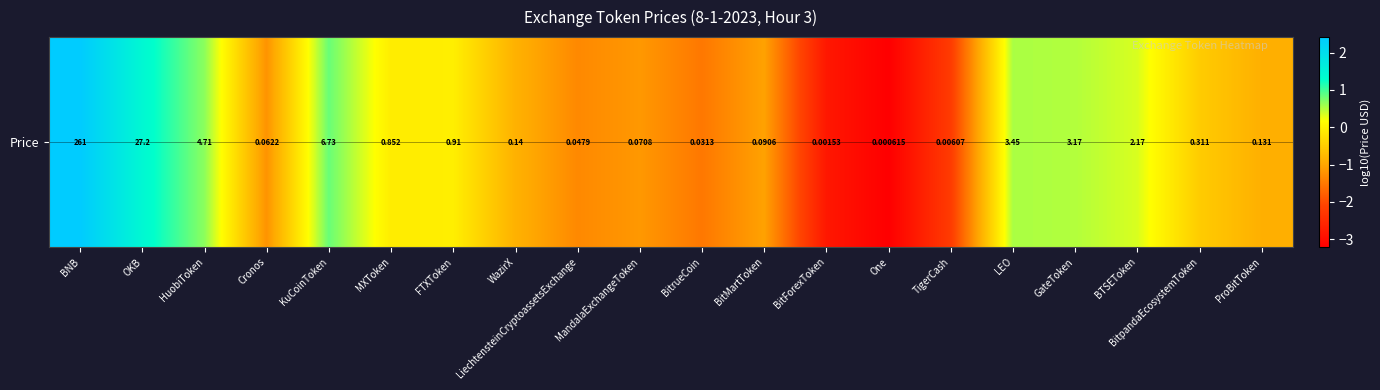

Which category has the highest value across all series?

BNB